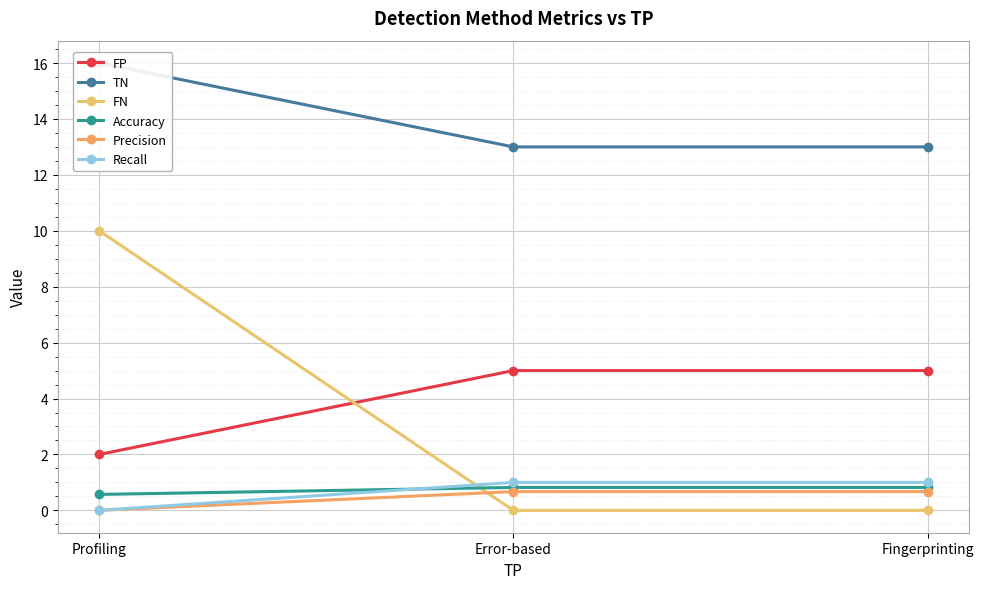

The Precision series shows 1.1 at Fingerprinting. True or false?

False